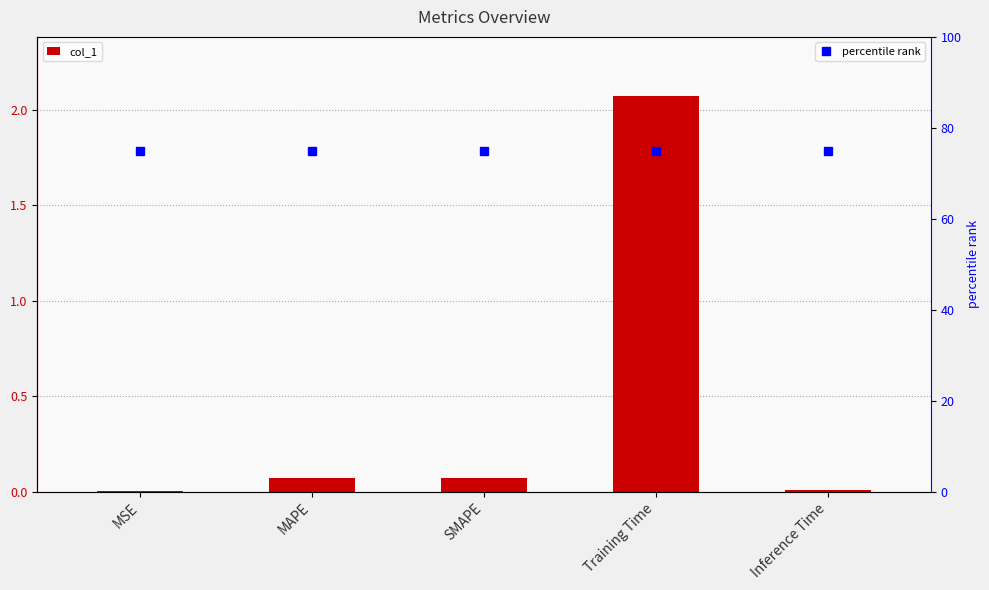

What is the label of the 3rd bar from the left?

SMAPE